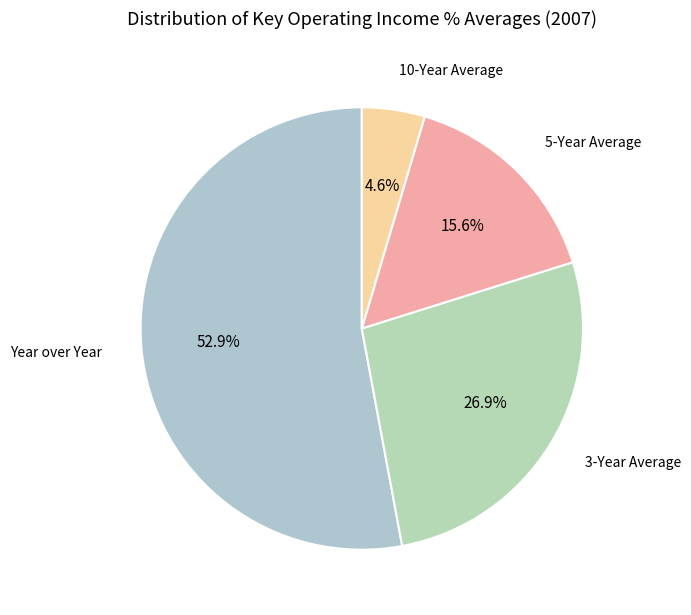

Count the number of slices in the pie.

4